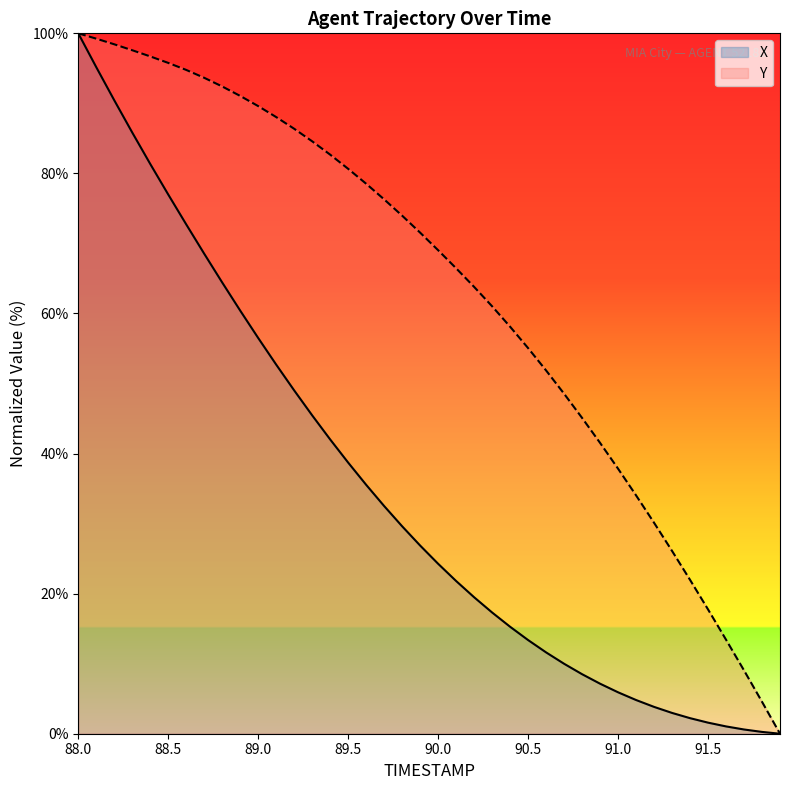

True or false: X has a value of 13.4 at 90.5.

True